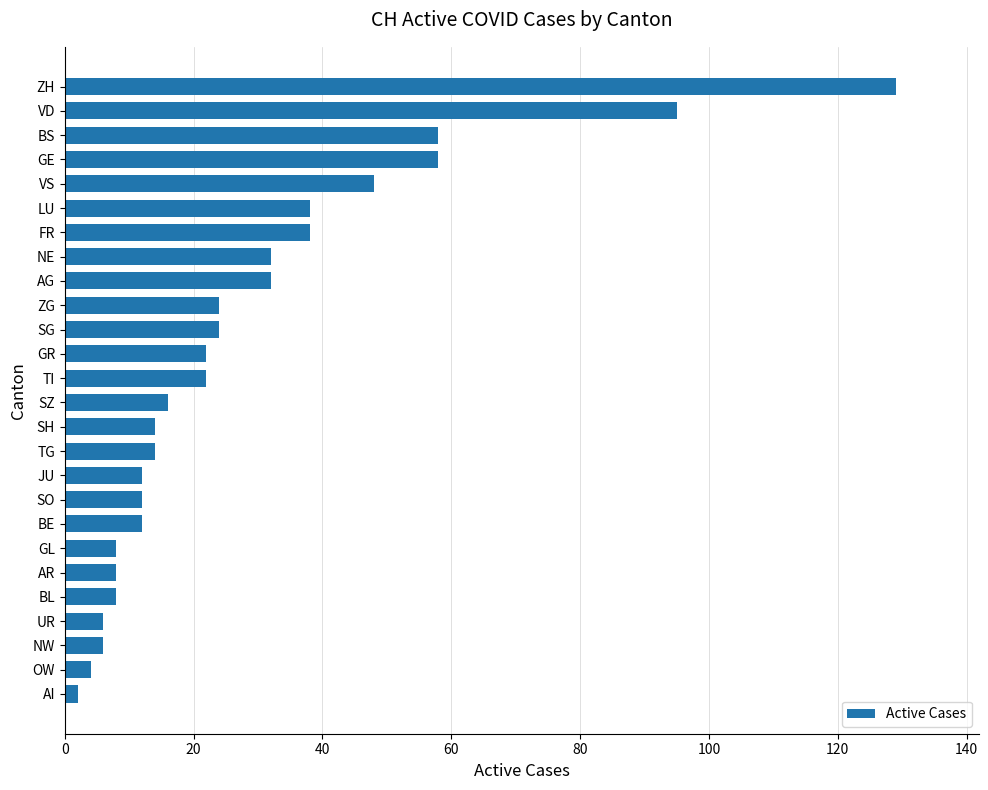

What is the change in value from NW to BS?

+52